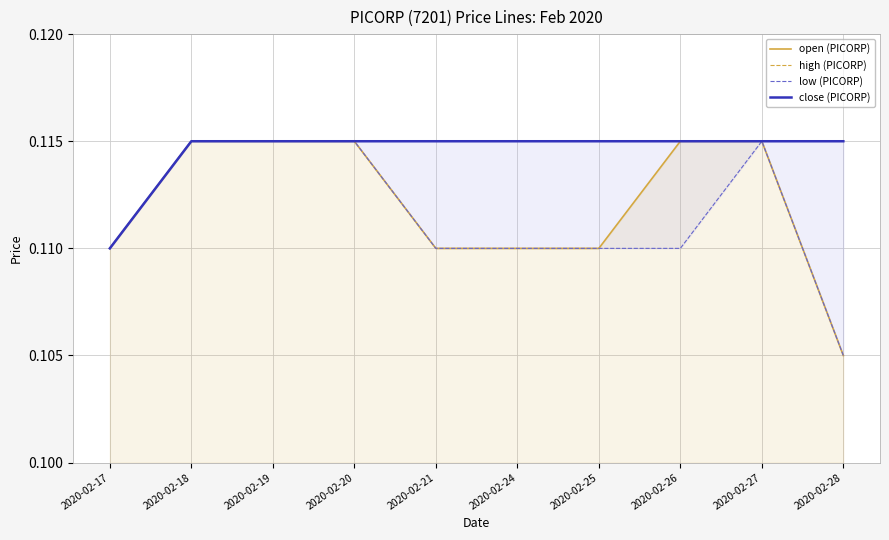

Which series has the widest spread of values?

open (PICORP)